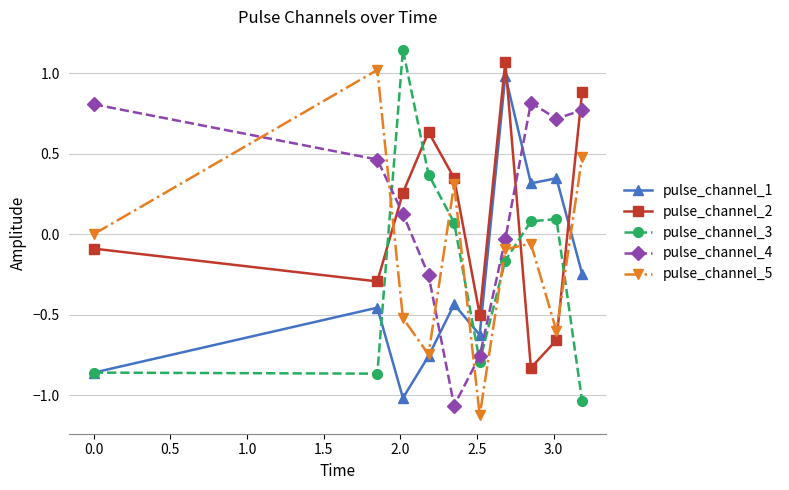

What is the highest value of the pulse_channel_1 series?

1.0